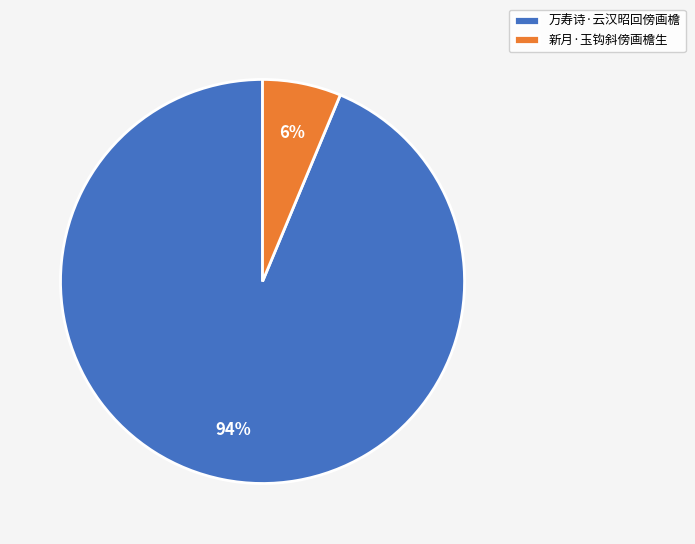

To the nearest percent, what percentage of the pie is 万寿诗·云汉昭回傍画檐?

94%